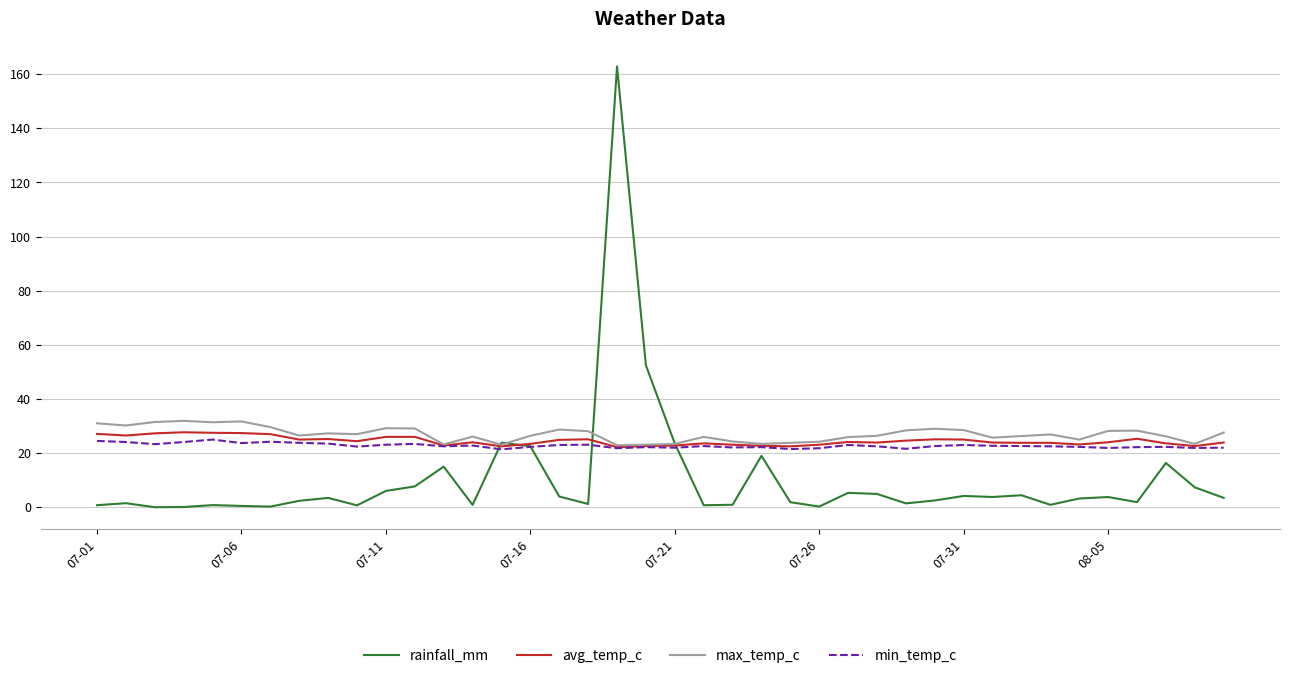

What are all the series names shown in the legend?

rainfall_mm, avg_temp_c, max_temp_c, min_temp_c